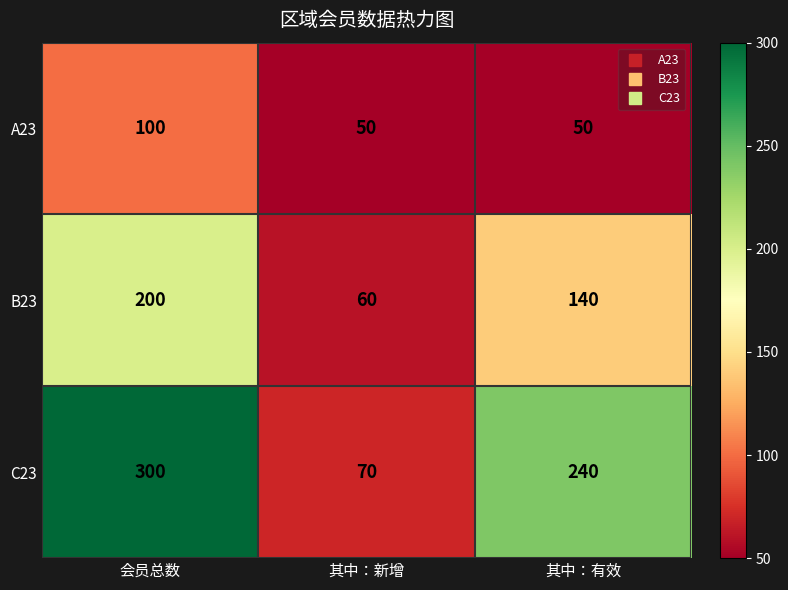

Which series has the largest range (max minus min)?

C23